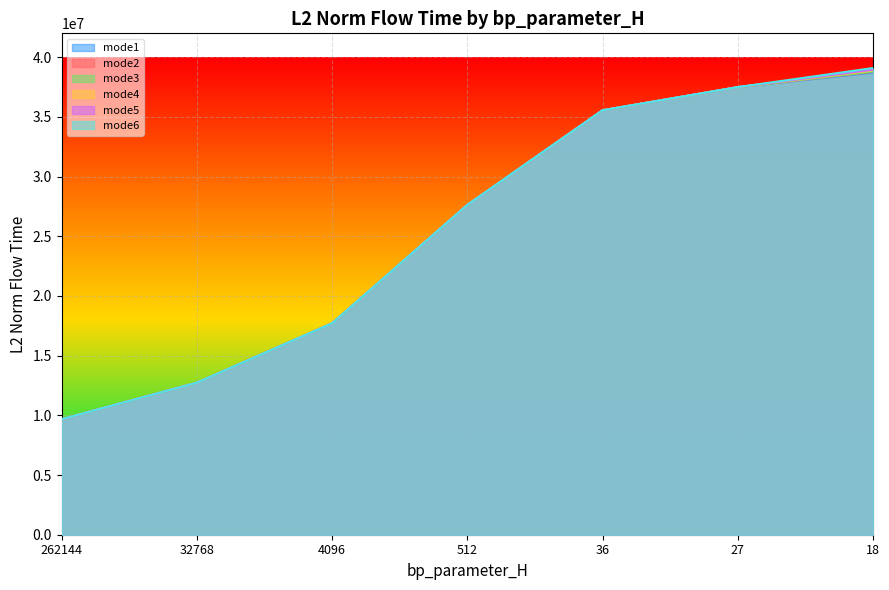

What is the value of the mode2 point at the 2nd from the left?

12735294.1